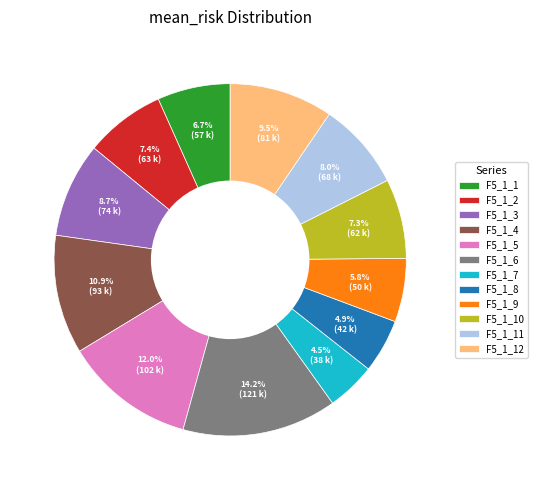

To the nearest percent, what is the combined percentage of F5_1_6 and F5_1_12?

24%